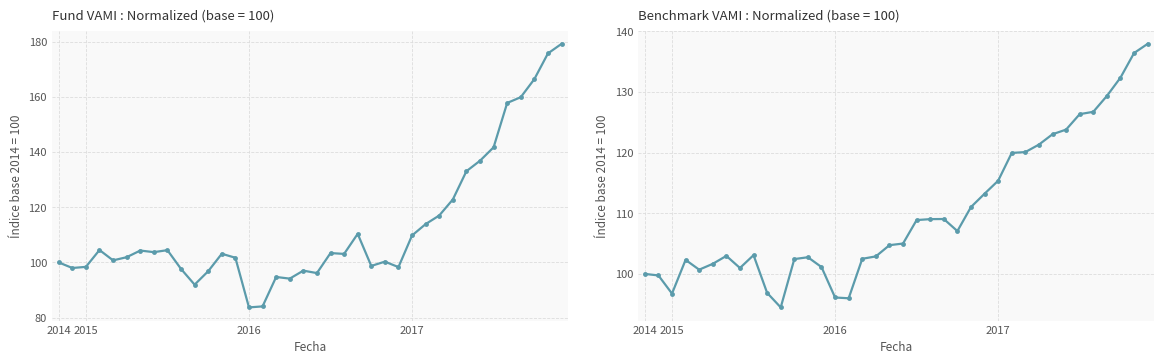

True or false: Fund VAMI and Benchmark VAMI cross at least once.

True